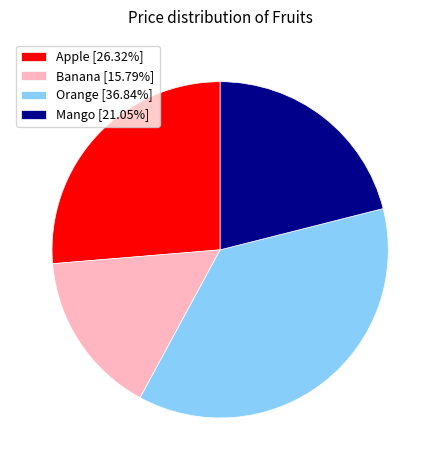

Is Banana the majority of the pie?

No